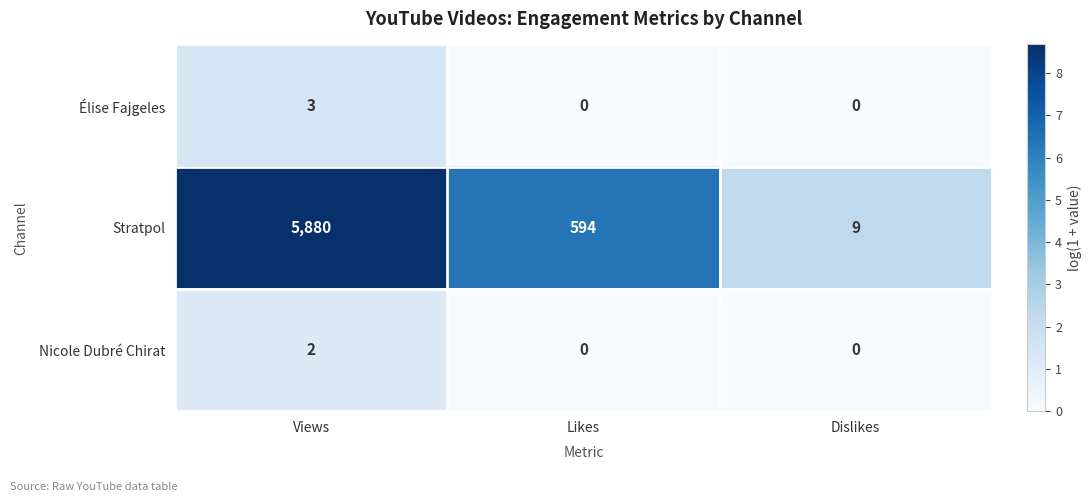

What is the difference between the highest and lowest values at Dislikes?

9